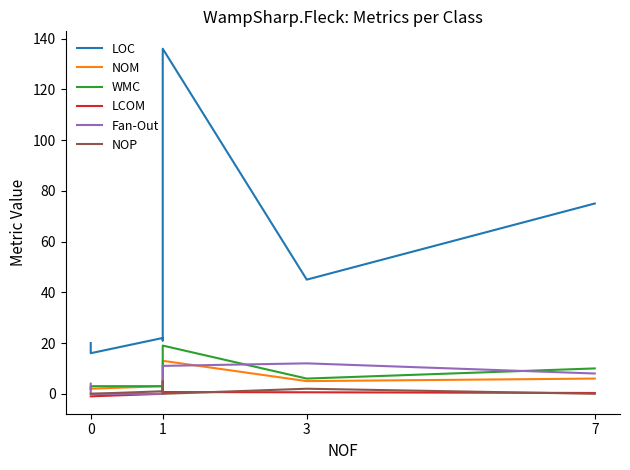

Which series has the largest total across all categories?

LOC